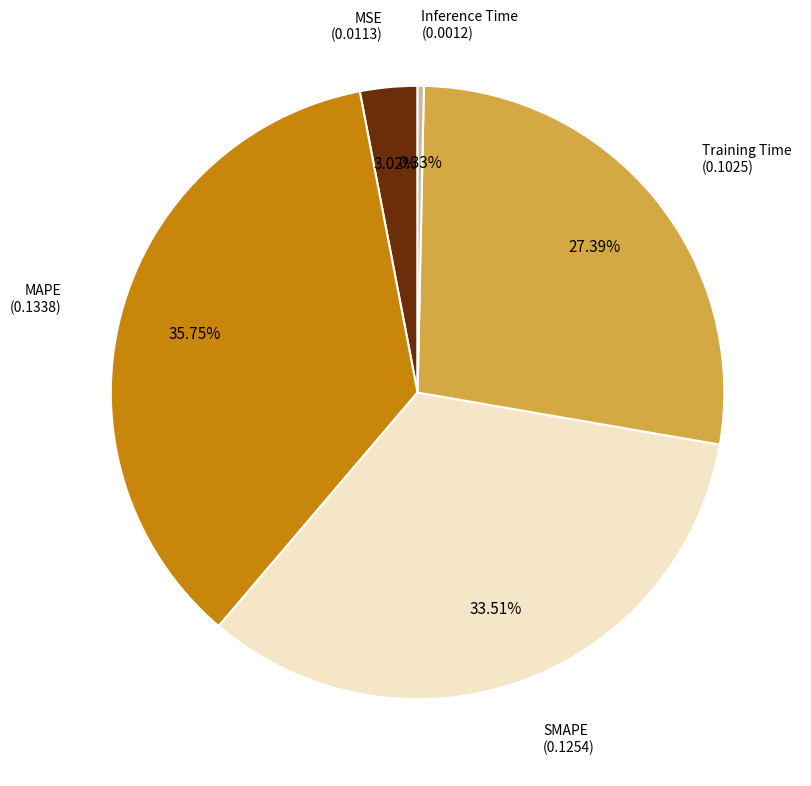

Is there a majority slice in this chart?

No